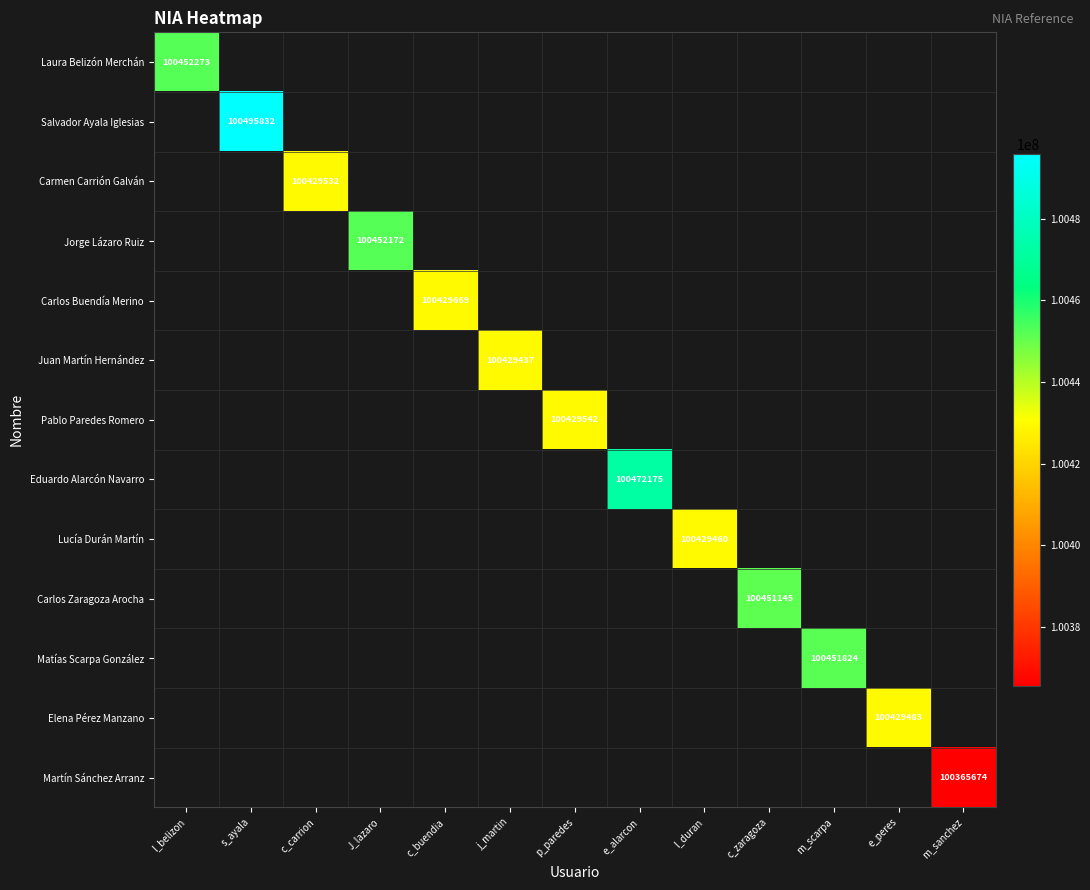

True or false: Martín Sánchez Arranz has a value of 132995206 at m_sanchez.

False